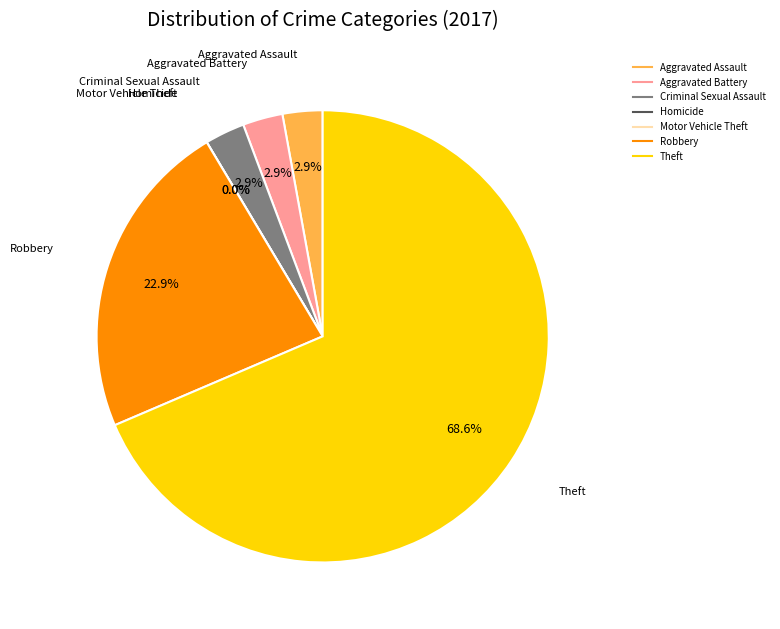

To the nearest percent, what is the difference between the Homicide and Theft slice percentages?

69%